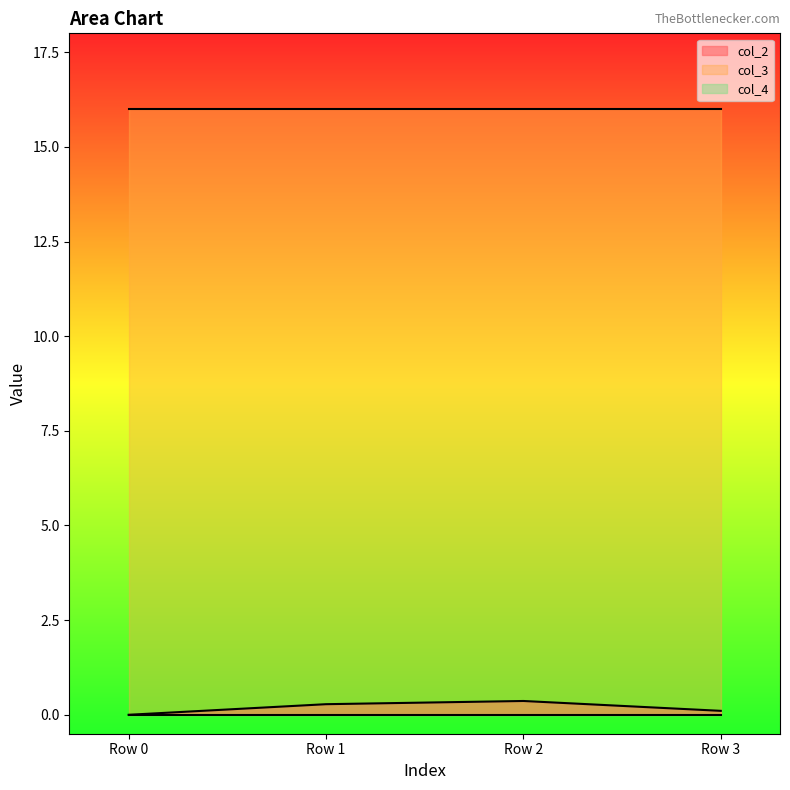

Is the value of col_3 at Row 1 greater than the value of col_4 at Row 3?

Yes